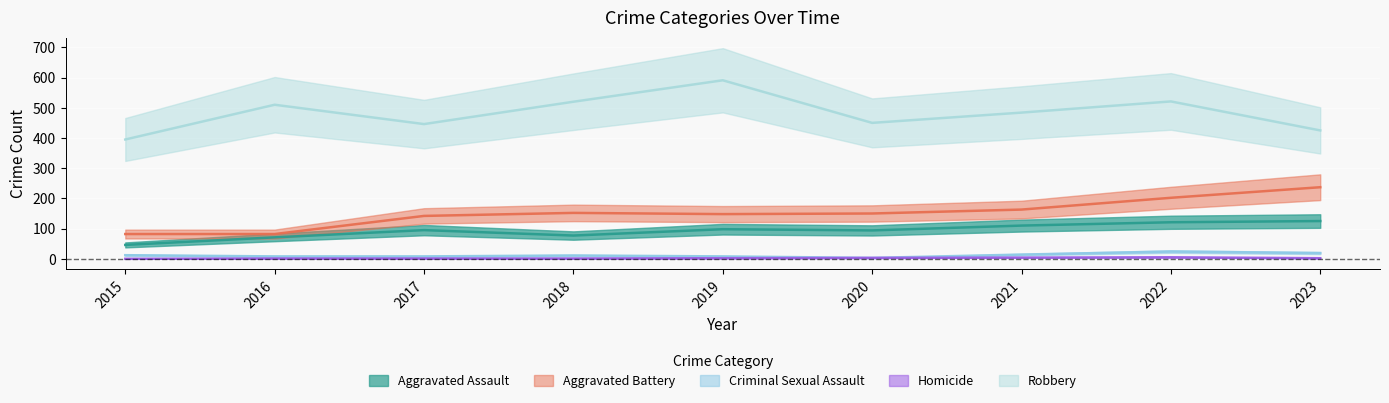

True or false: Homicide and Criminal Sexual Assault cross at least once.

False